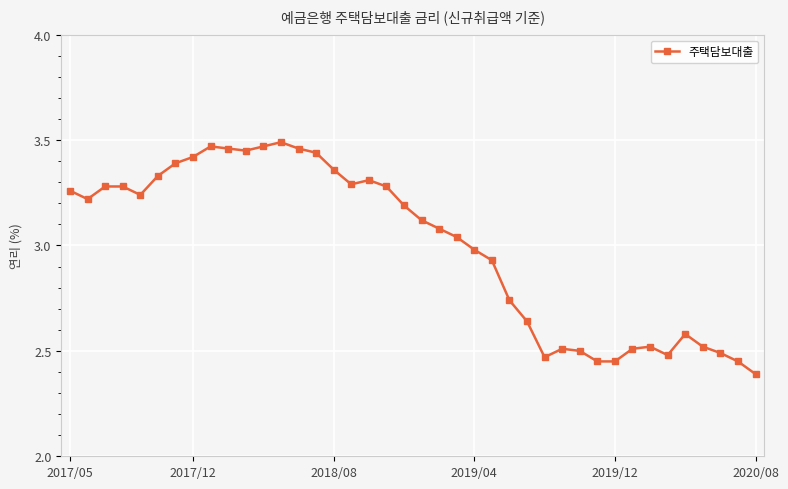

What is the minimum value shown in the chart?

2.4